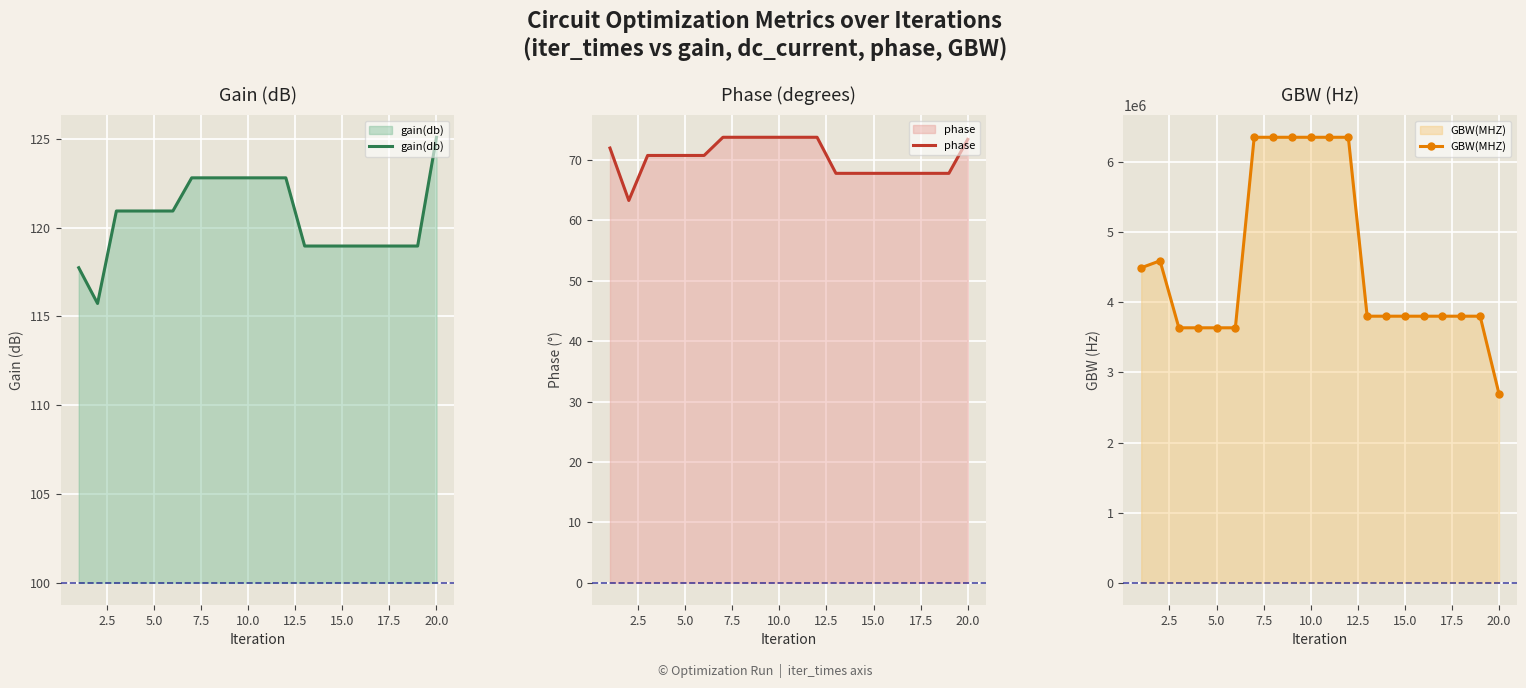

What is the value of the phase point at the 6th from the left?

70.8